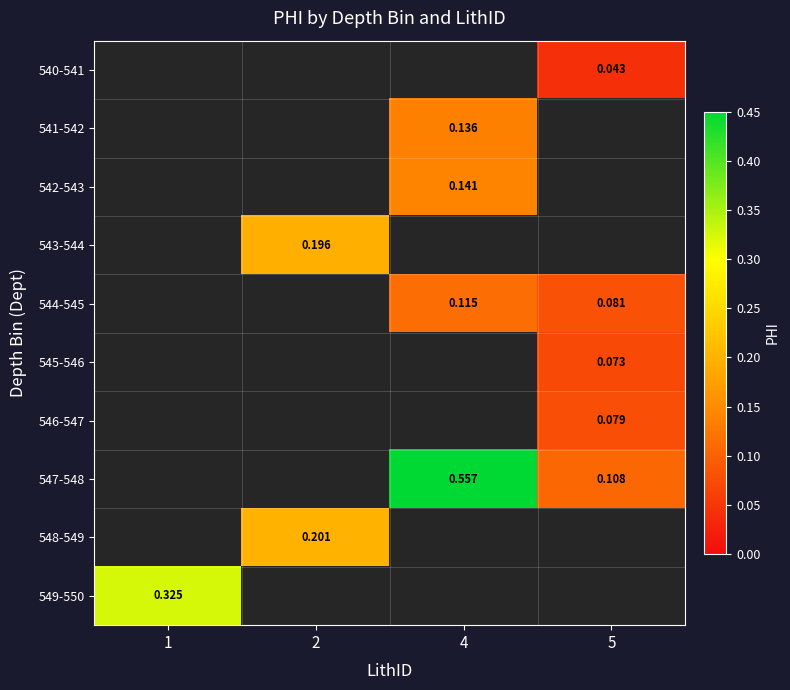

Count the number of data series in this chart.

10